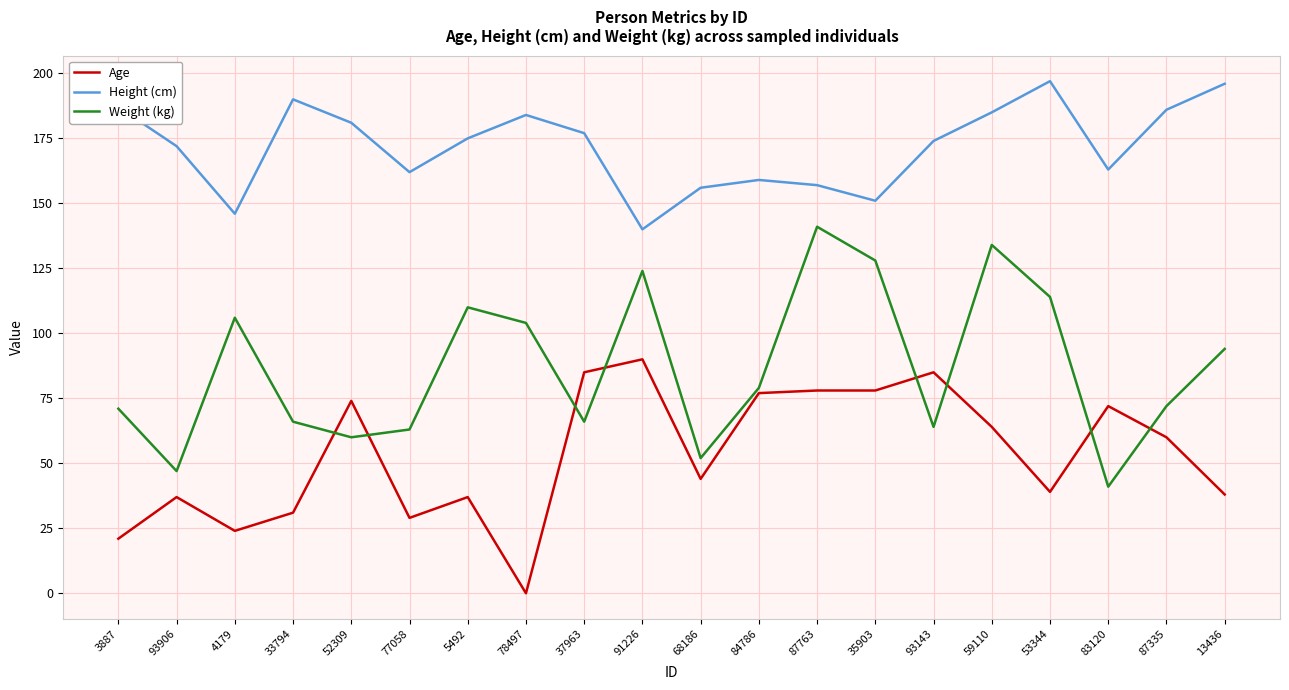

How many values in Age are above zero?

19